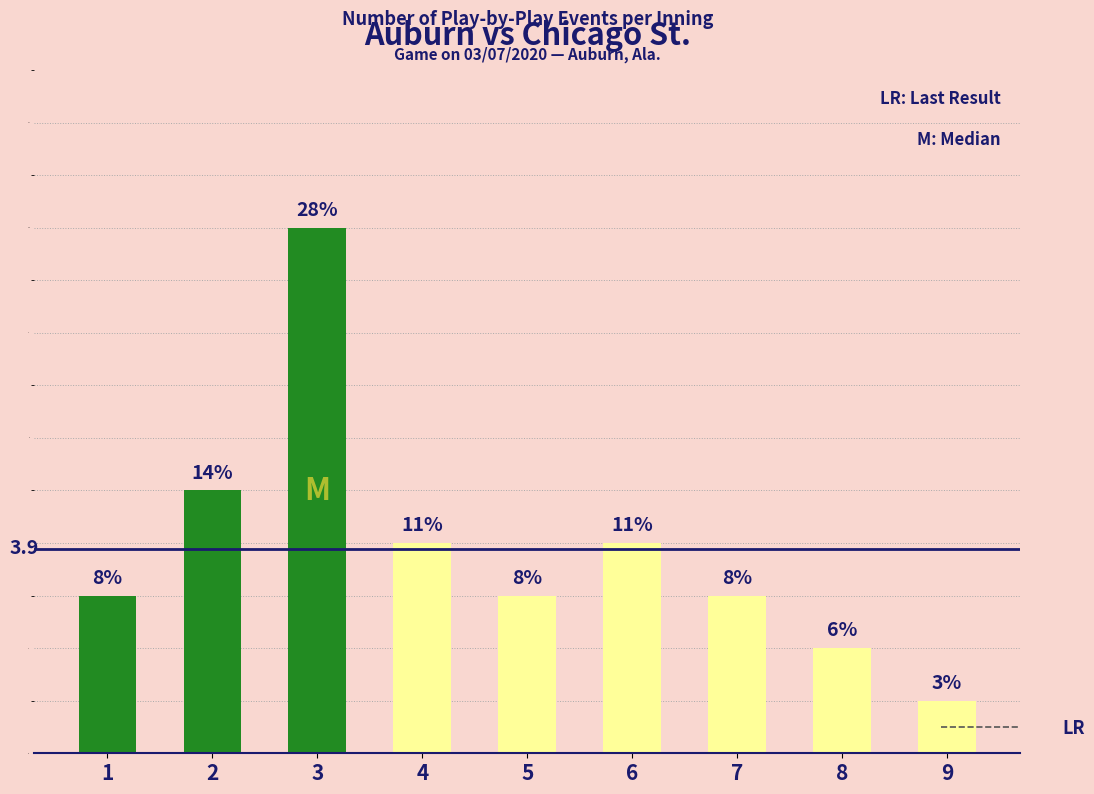

Between 6 and 9, which is larger?

6